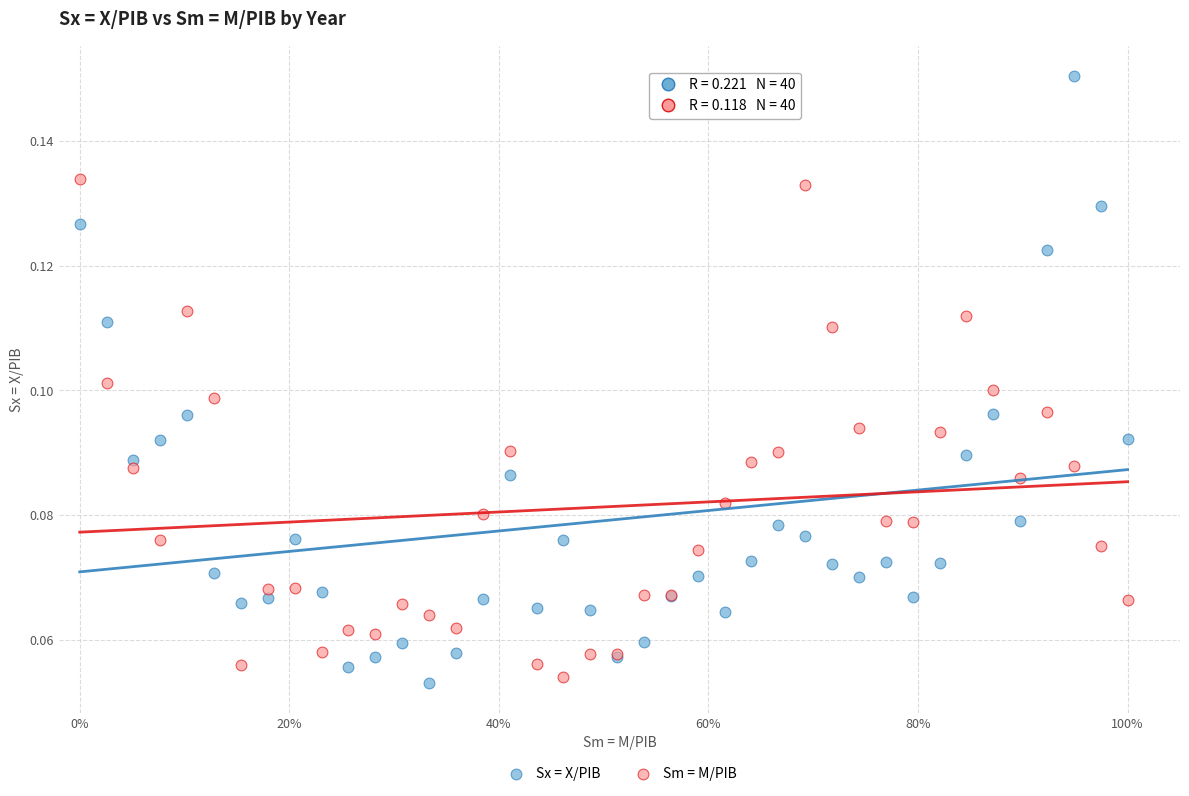

Which series reaches the maximum Y coordinate?

Sx = X/PIB